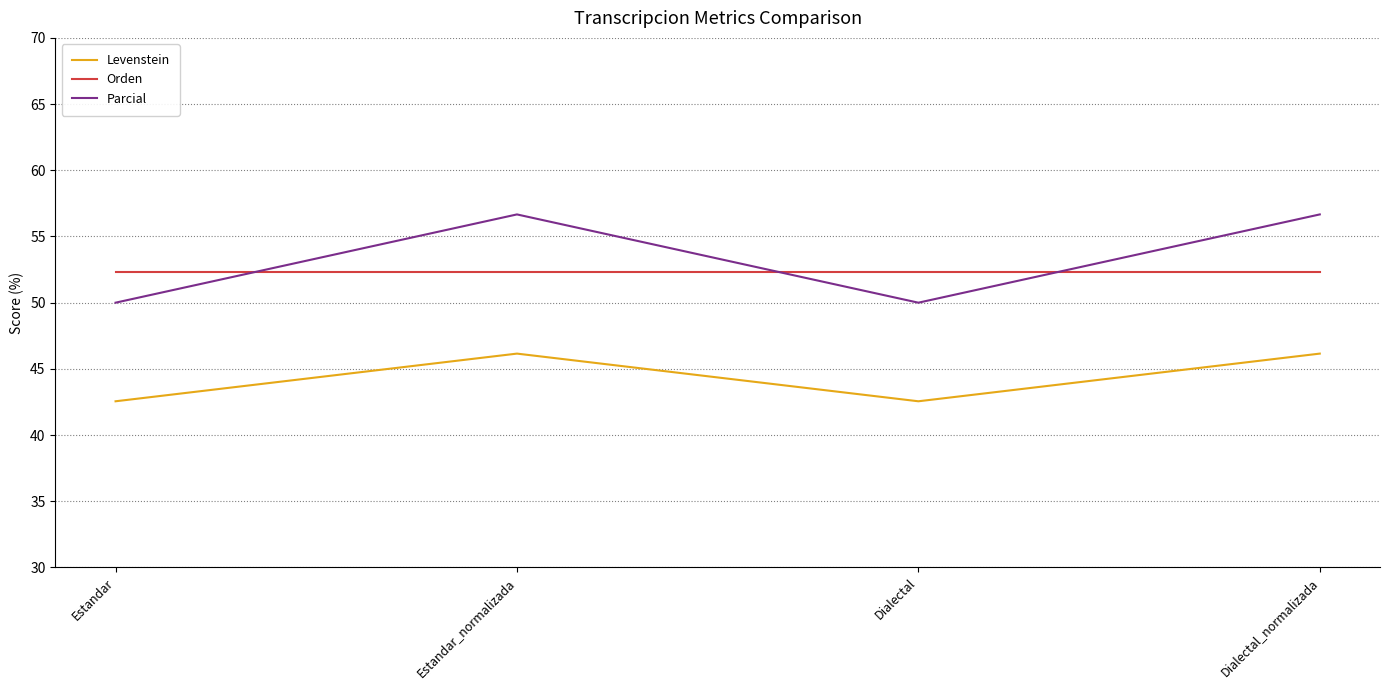

Reading left to right, extract all data points from this chart.

Levenstein: Estandar=42.6	Estandar_normalizada=46.2	Dialectal=42.6	Dialectal_normalizada=46.2
Orden: Estandar=52.3	Estandar_normalizada=52.3	Dialectal=52.3	Dialectal_normalizada=52.3
Parcial: Estandar=50.0	Estandar_normalizada=56.7	Dialectal=50.0	Dialectal_normalizada=56.7